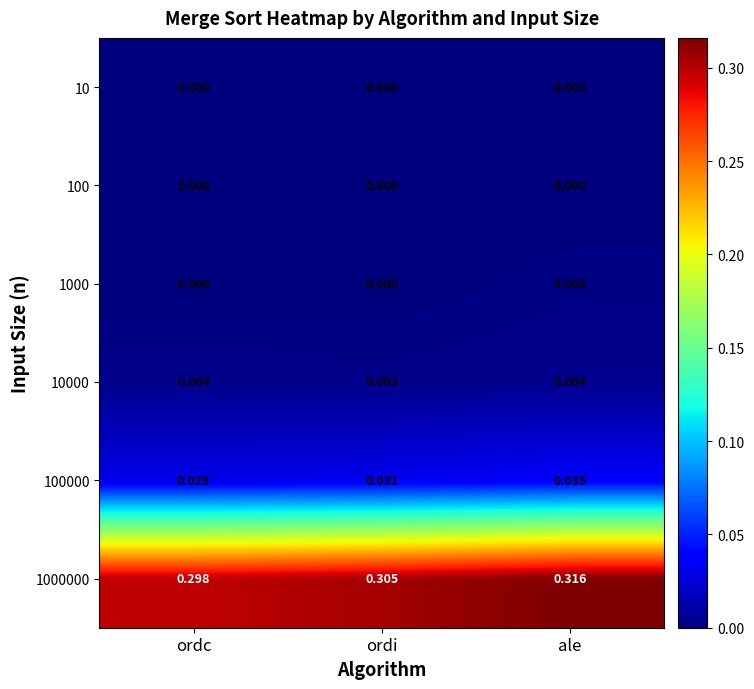

Which category has the highest value across all series?

ale